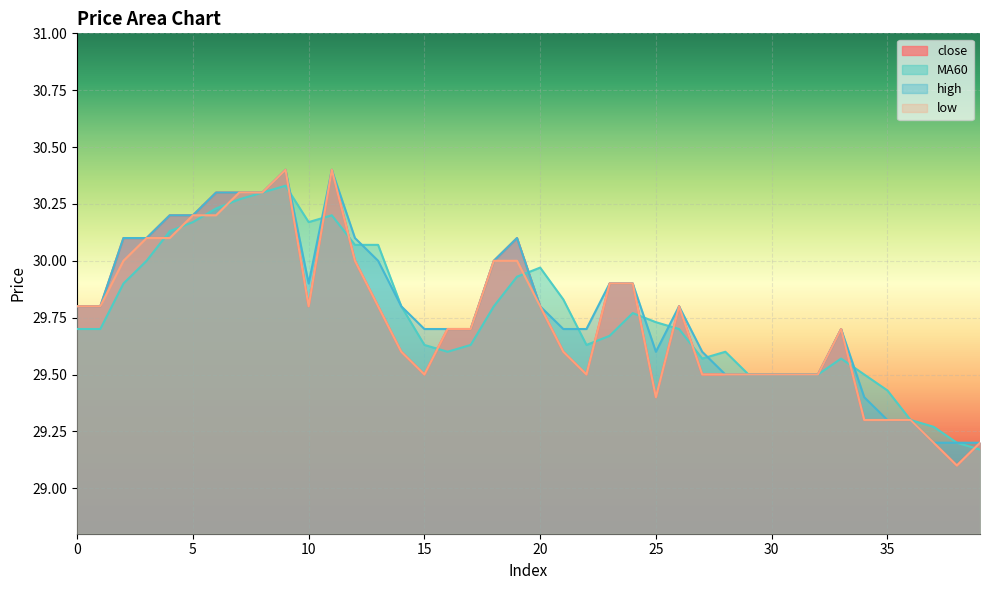

True or false: close and MA60 cross at least once.

True